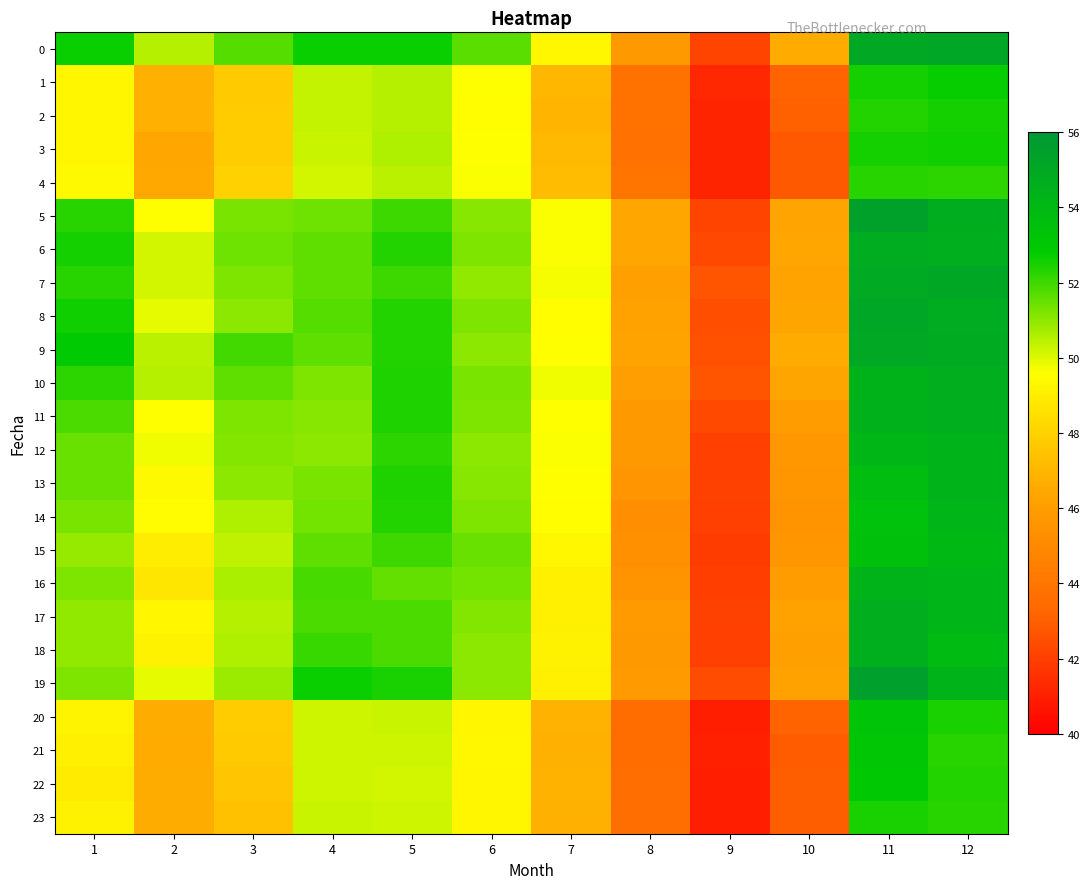

What is the greatest value displayed?

55.5